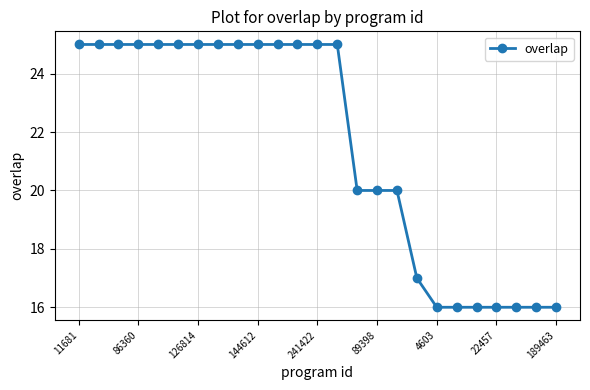

What is the maximum value shown in the chart?

25